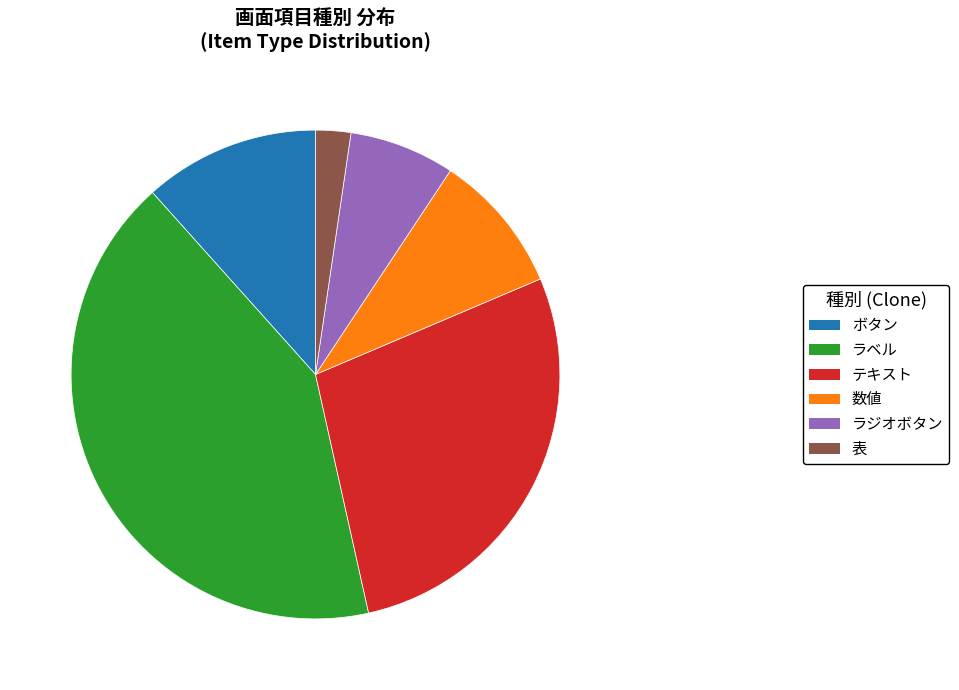

The 表 slice represents 2% of the pie. True or false?

True